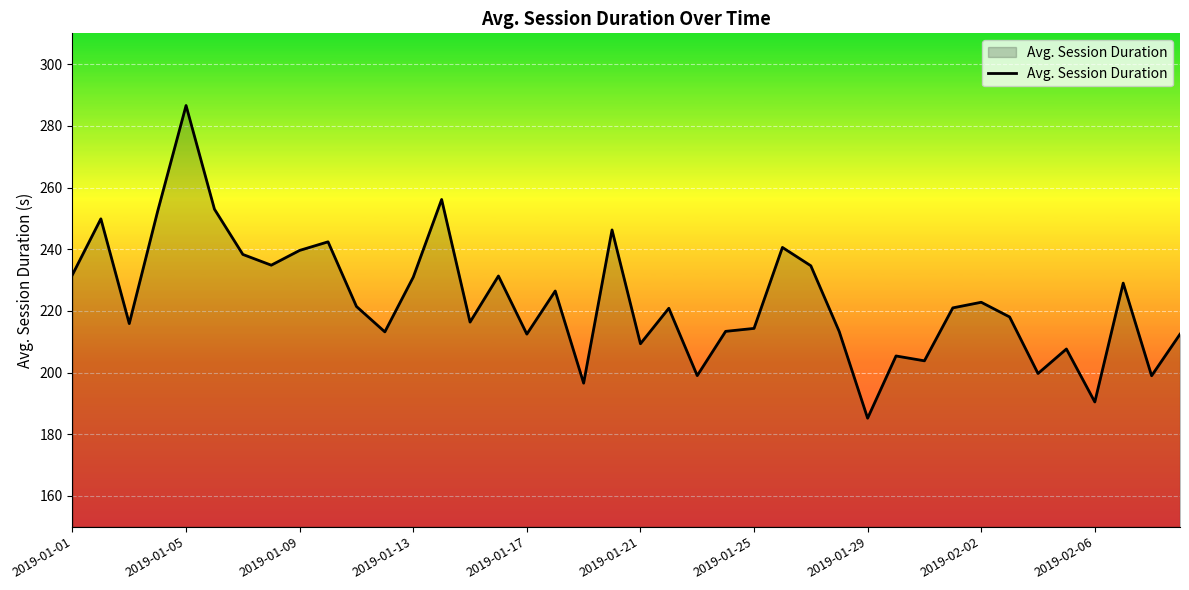

What is the difference between the maximum and minimum values?

101.4